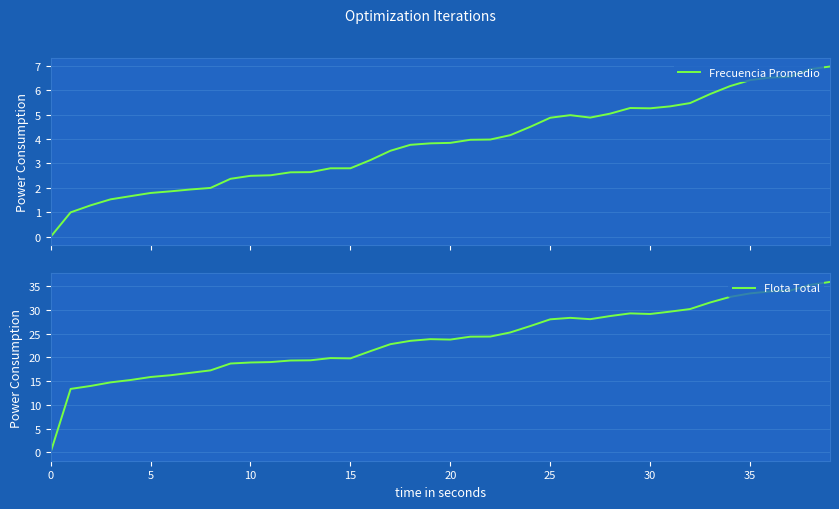

At which category does Frecuencia Promedio reach its first local peak?

26